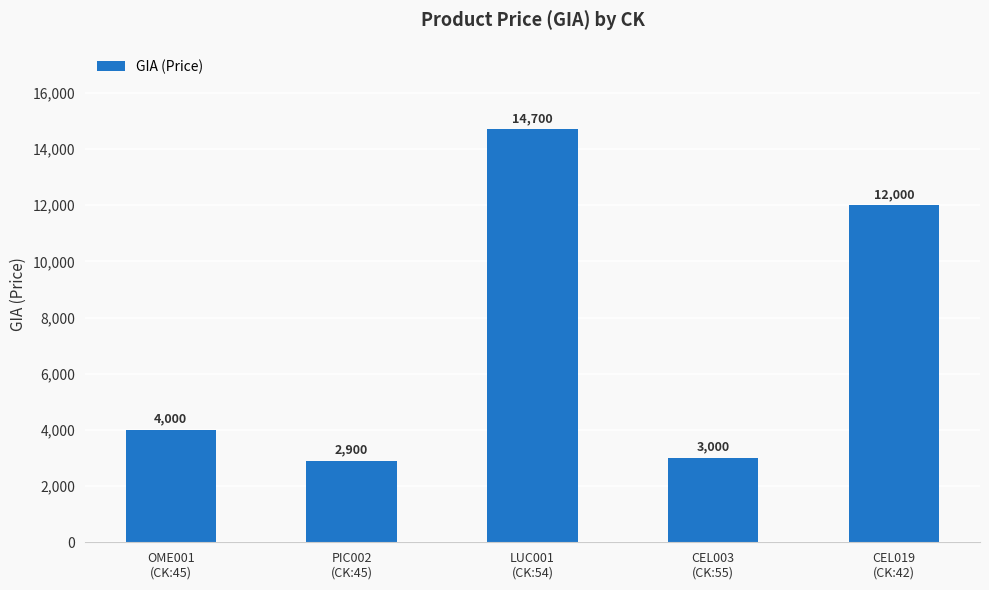

What is the greatest value displayed?

14700